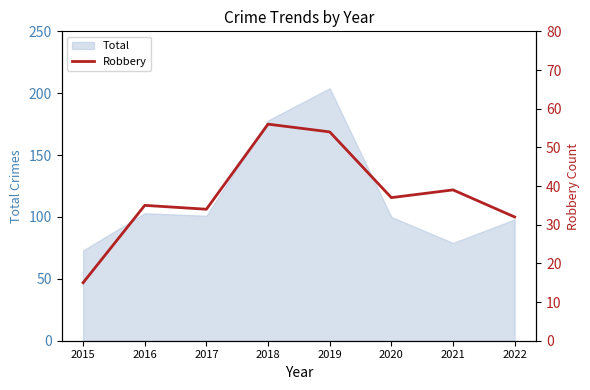

What is the sum of all values?

302